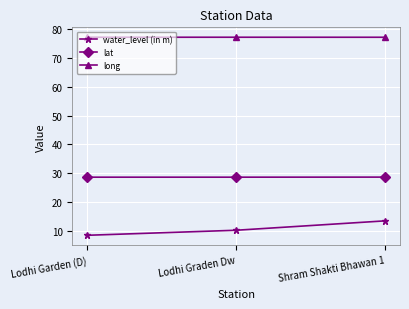

What is the smallest value displayed?

8.4